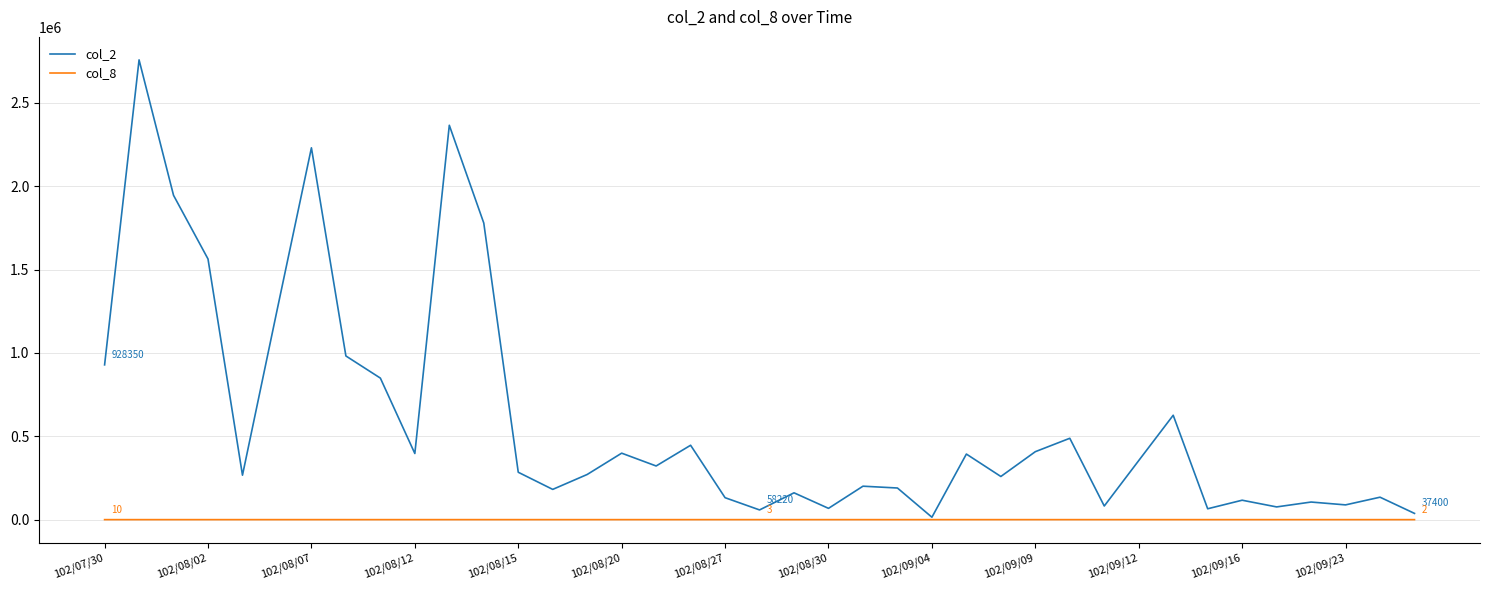

At how many categories does at least one series exceed 2203054?

3